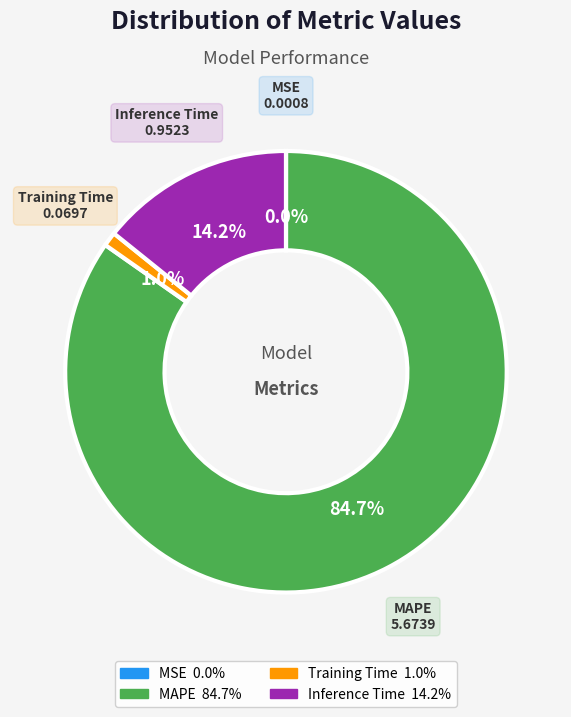

True or false: MAPE accounts for 77% of the total.

False